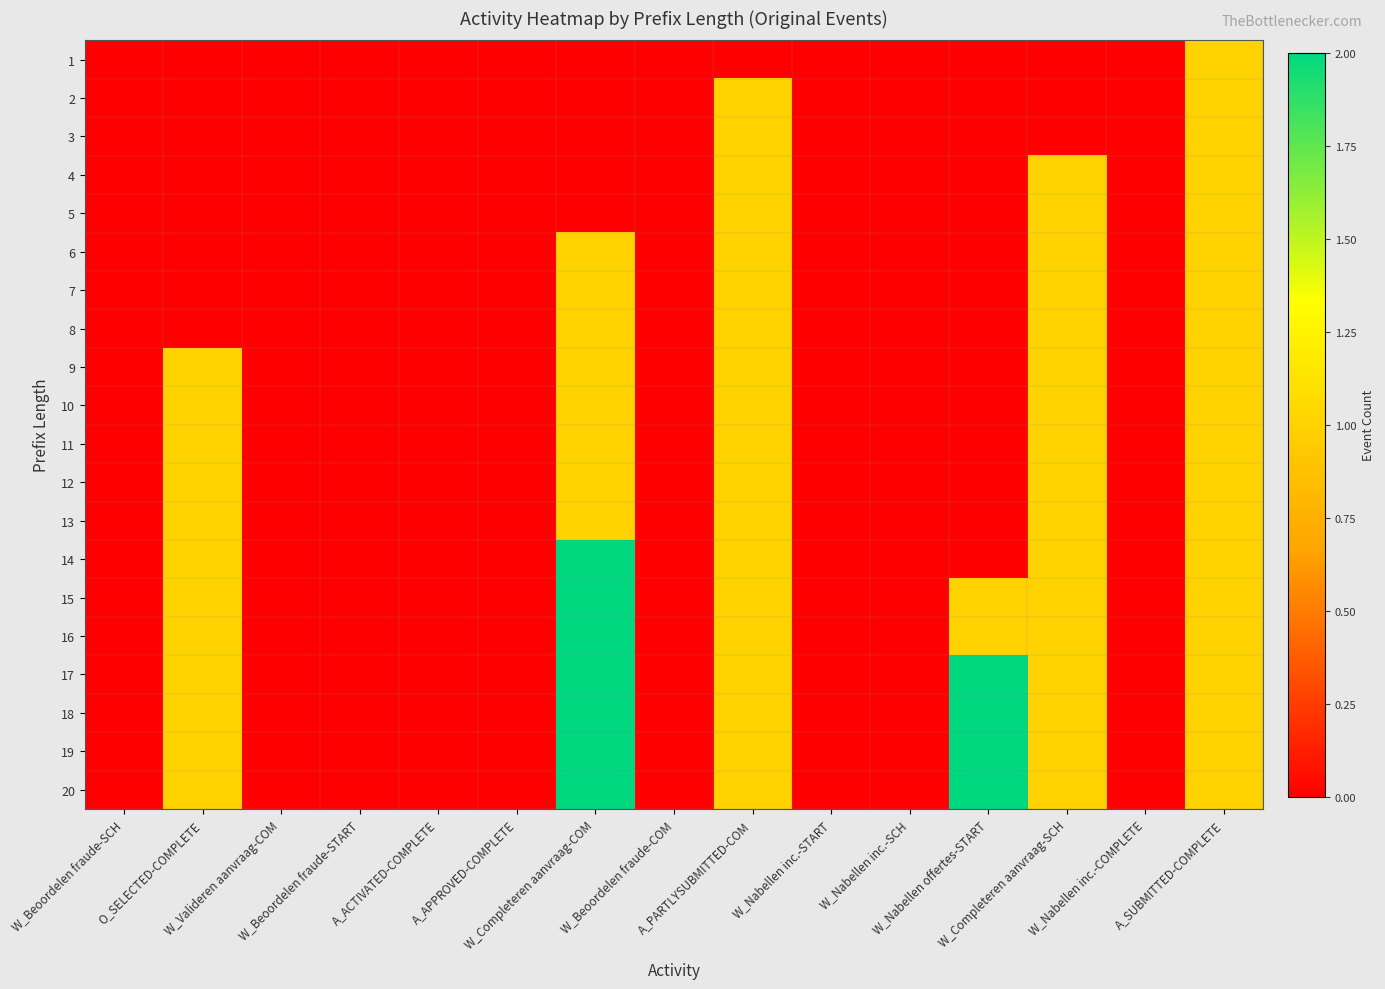

List the series in order of their peak value, lowest first.

1, 2, 3, 4, 5, 6, 7, 8, 9, 10, 11, 12, 13, 14, 15, 16, 17, 18, 19, 20